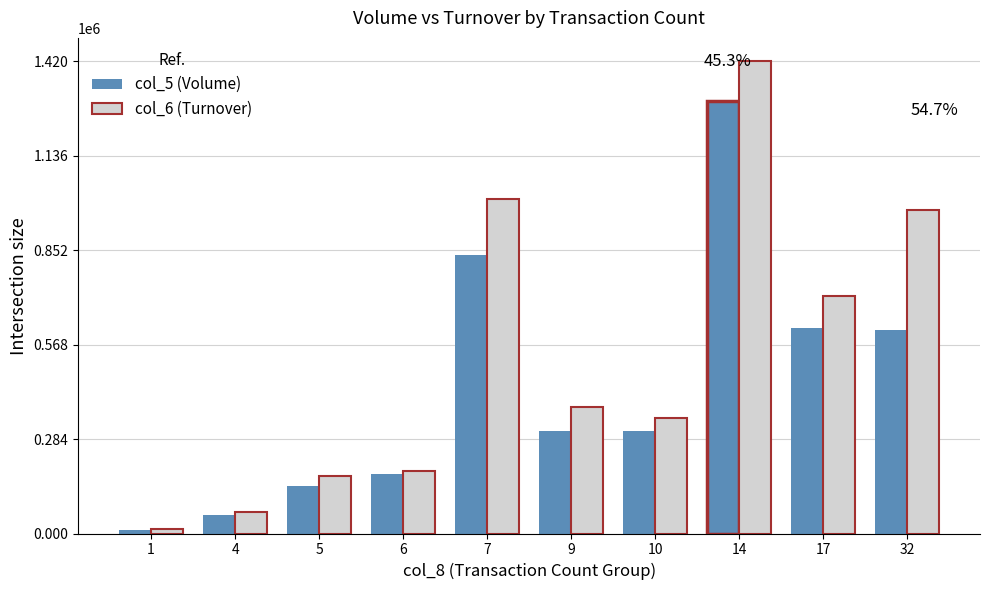

What is the smallest value displayed?

10000